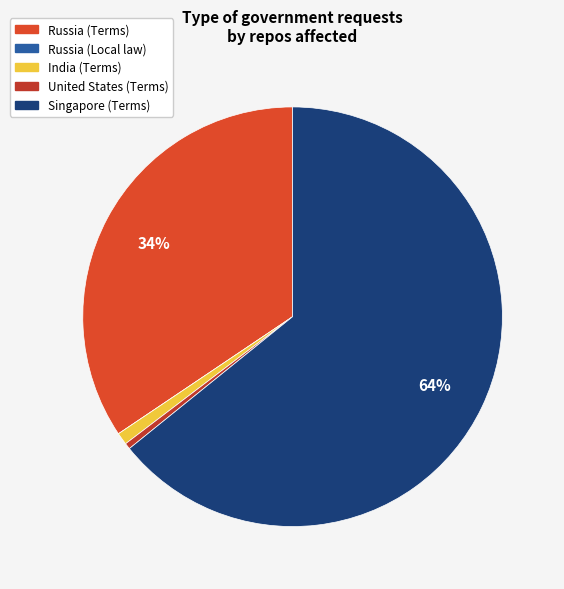

Which slice is the smallest?

Russia (Local law)